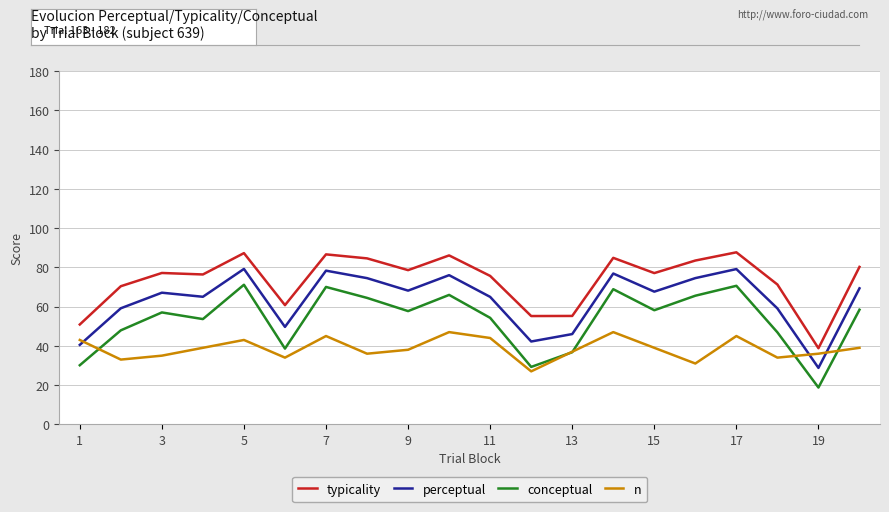

Rank the series by their average value, from highest to lowest.

typicality, perceptual, conceptual, n